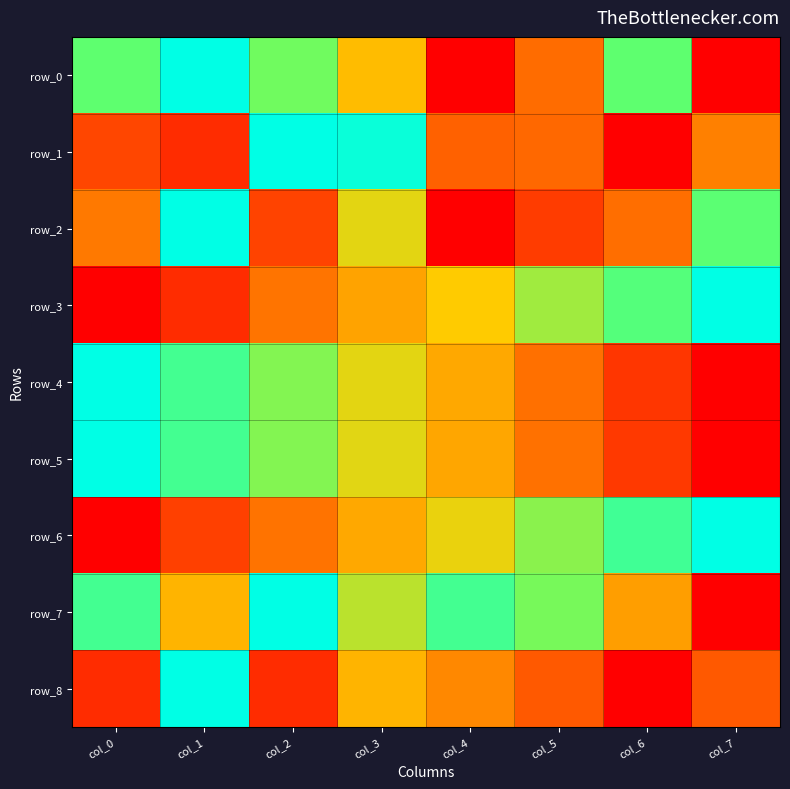

Reading left to right, extract all data points from this chart.

row_0: 0.8	1.0	0.7	0.5	0.0	0.3	0.8	0.0
row_1: 0.2	0.1	1.0	1.0	0.2	0.3	0.0	0.3
row_2: 0.3	1.0	0.2	0.5	0.0	0.2	0.3	0.8
row_3: 0.0	0.1	0.3	0.4	0.5	0.7	0.8	1.0
row_4: 1.0	0.8	0.7	0.5	0.4	0.3	0.1	0.0
row_5: 1.0	0.8	0.7	0.6	0.4	0.3	0.1	0.0
row_6: 0.0	0.2	0.3	0.4	0.5	0.7	0.8	1.0
row_7: 0.8	0.4	1.0	0.6	0.8	0.7	0.4	0.0
row_8: 0.1	1.0	0.1	0.4	0.3	0.2	0.0	0.2